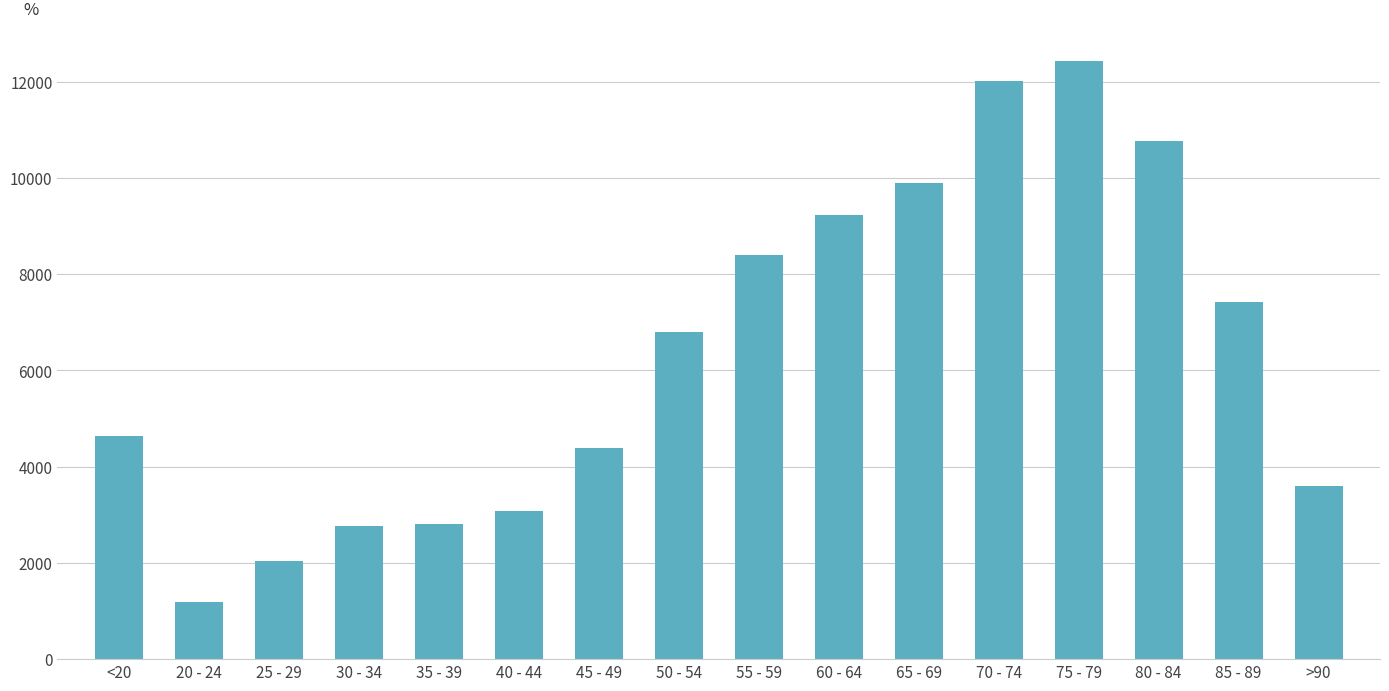

Is it true that the value at 25 - 29 is 2868?

False